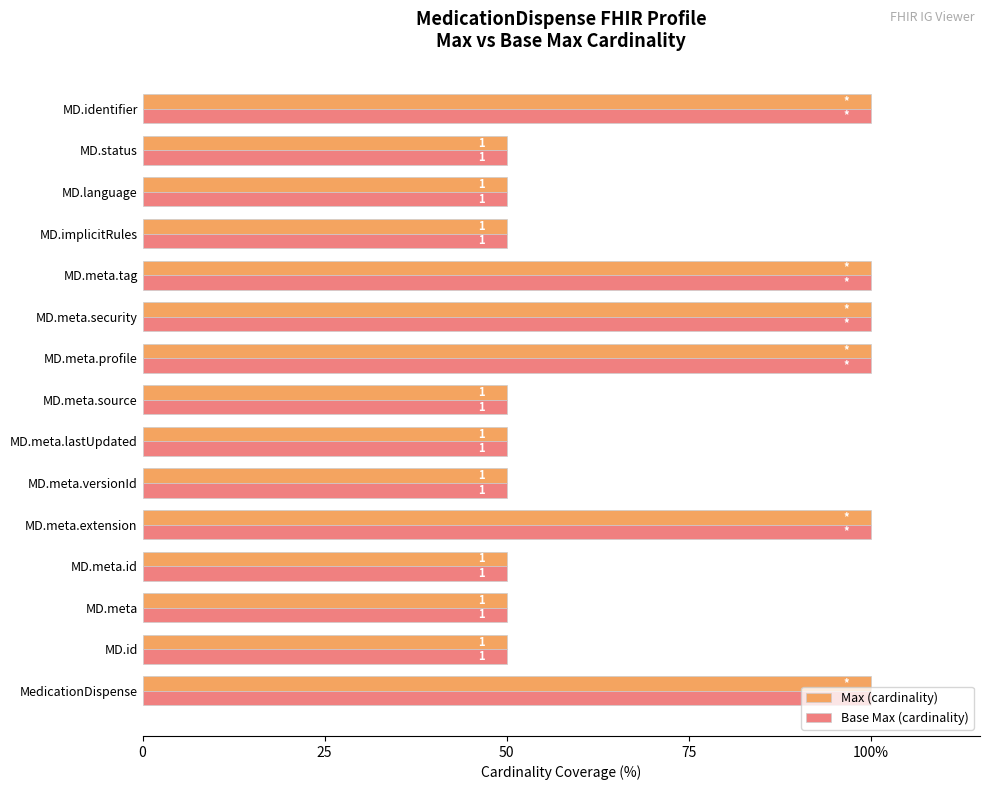

What position from the left is MD.identifier?

15